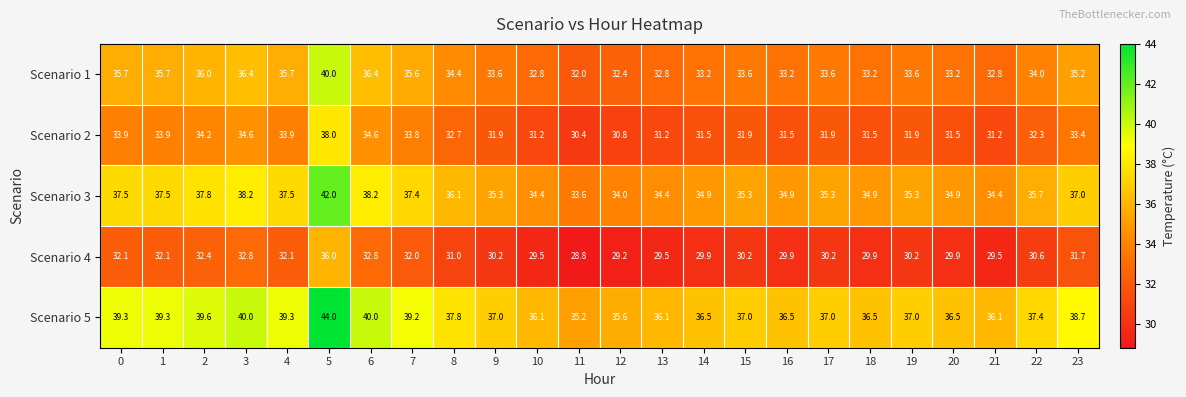

What value does the Scenario 4 series have at 0?

32.1